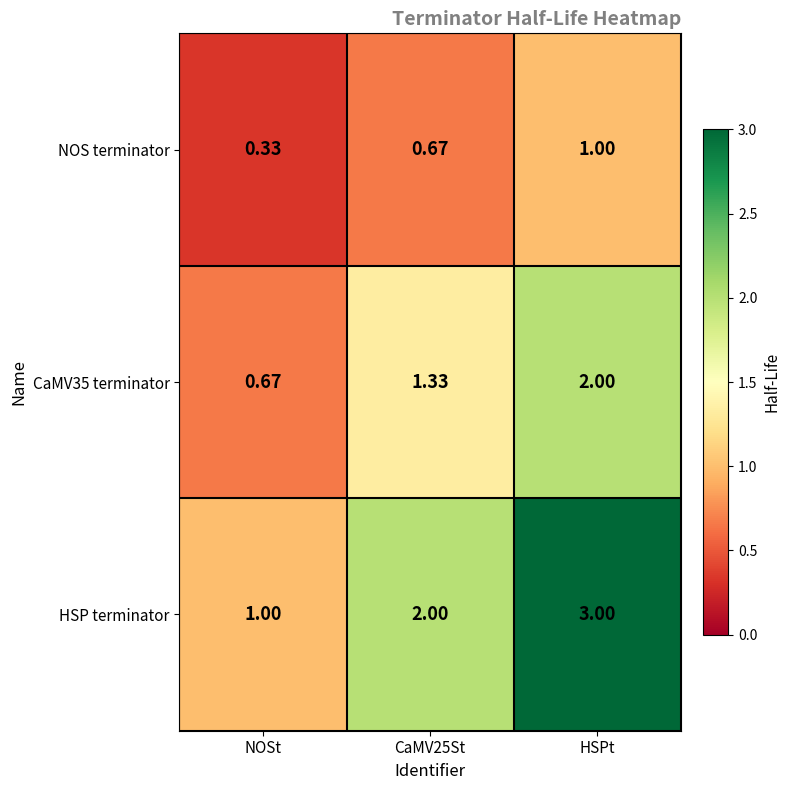

List the series in order of their peak value, lowest first.

NOS terminator, CaMV35 terminator, HSP terminator